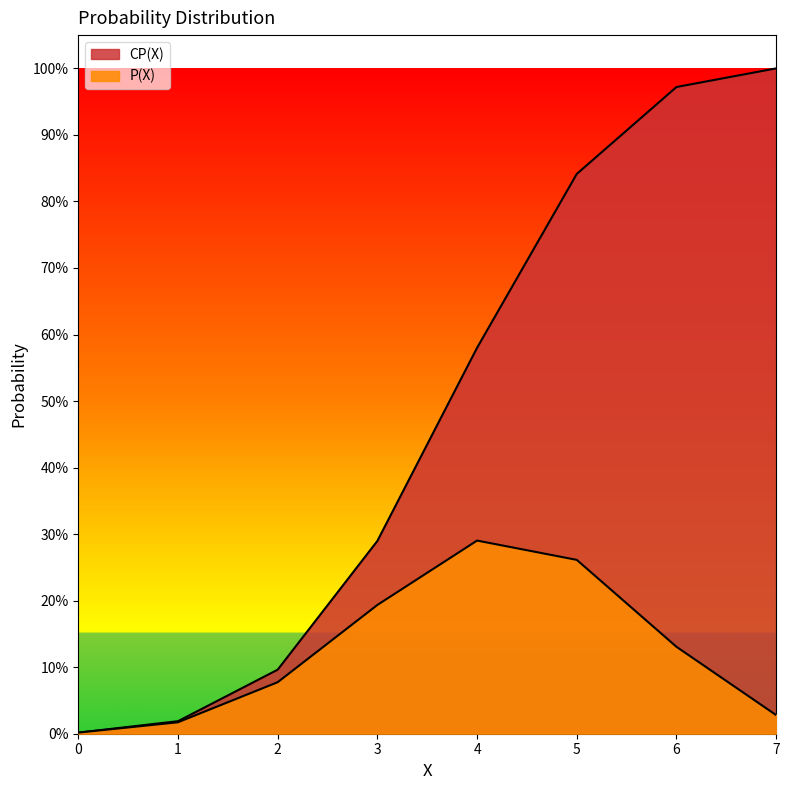

Reading left to right, what are all the values shown in this chart?

P(X): 0.0	0.0	0.1	0.2	0.3	0.3	0.1	0.0
CP(X): 0.0	0.0	0.1	0.3	0.6	0.8	1.0	1.0